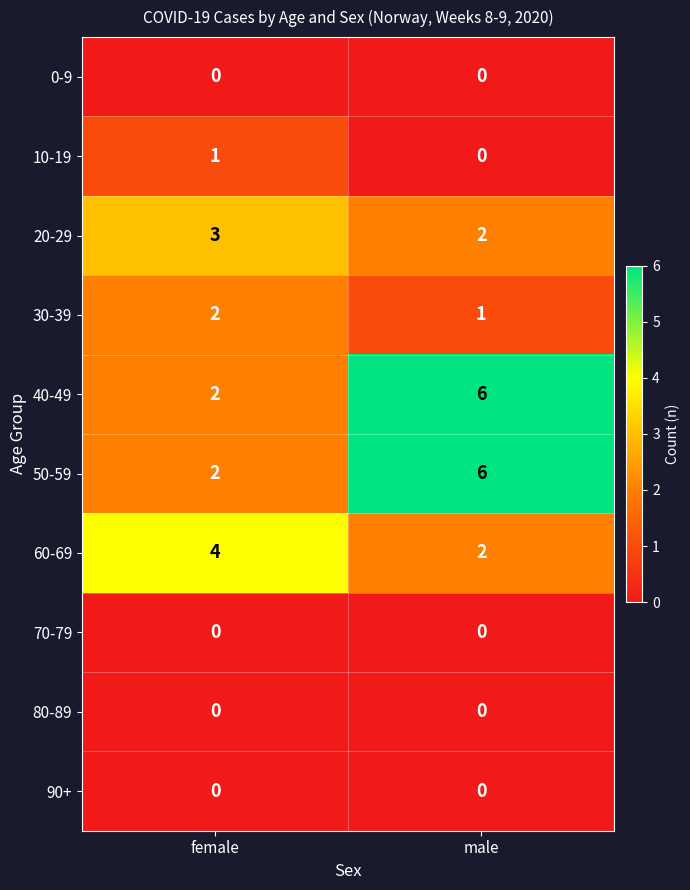

At which category is the sum across all series the highest?

male